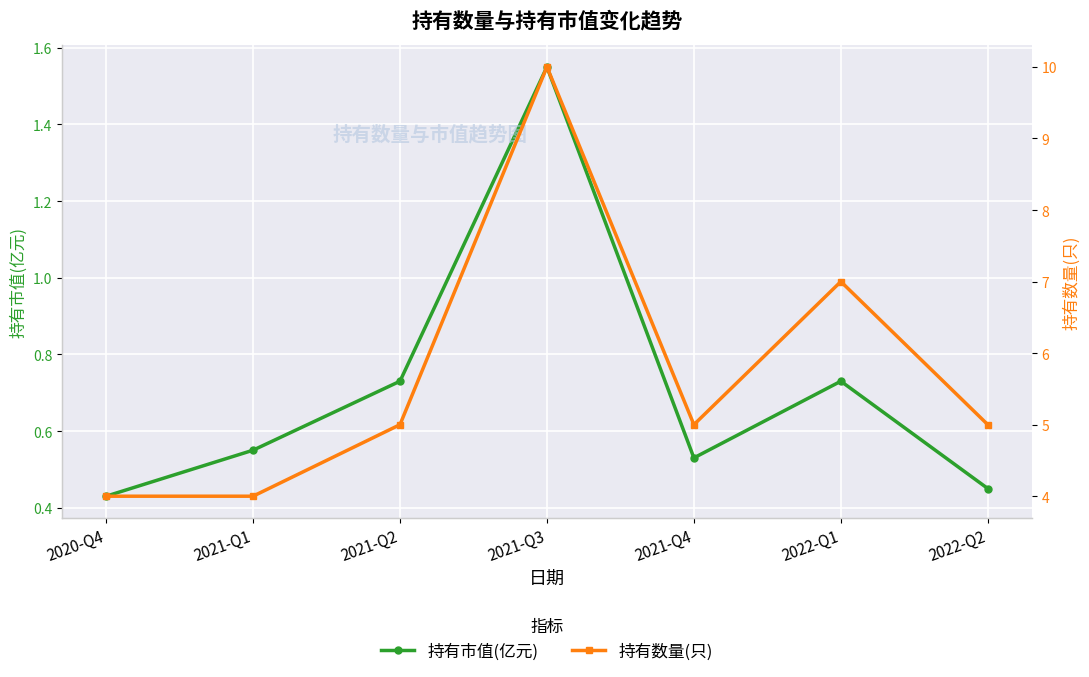

What is the difference between the highest and lowest values at 2020-Q4?

3.6